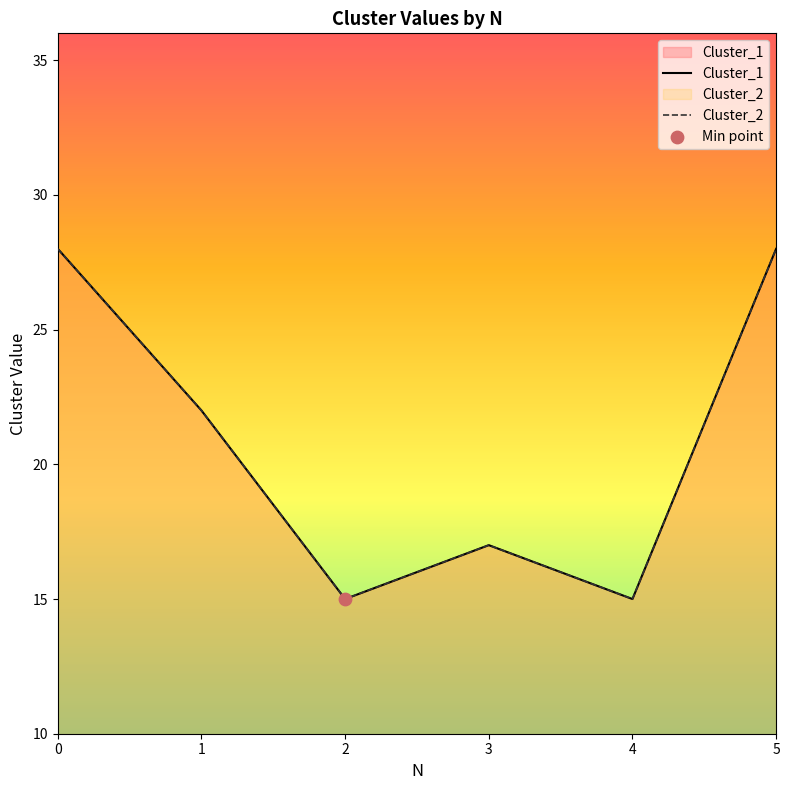

At how many categories does at least one series exceed 25?

2